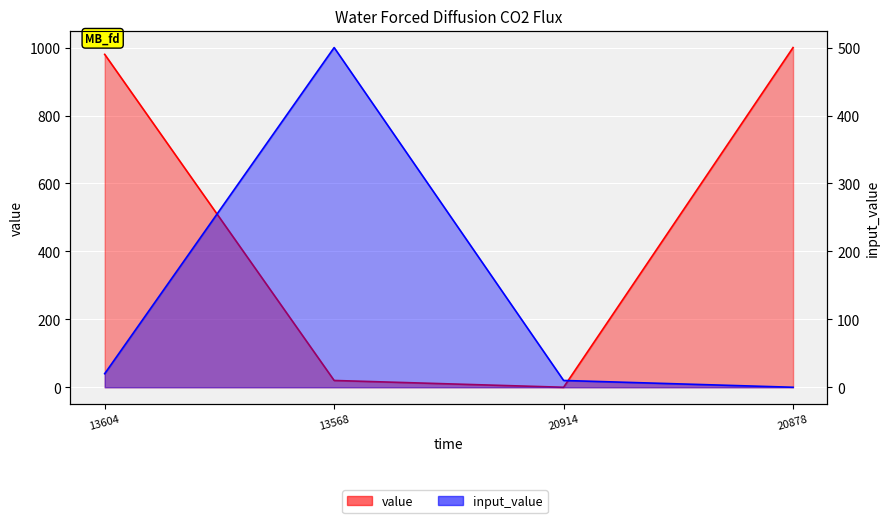

How many lines are shown in the chart?

2